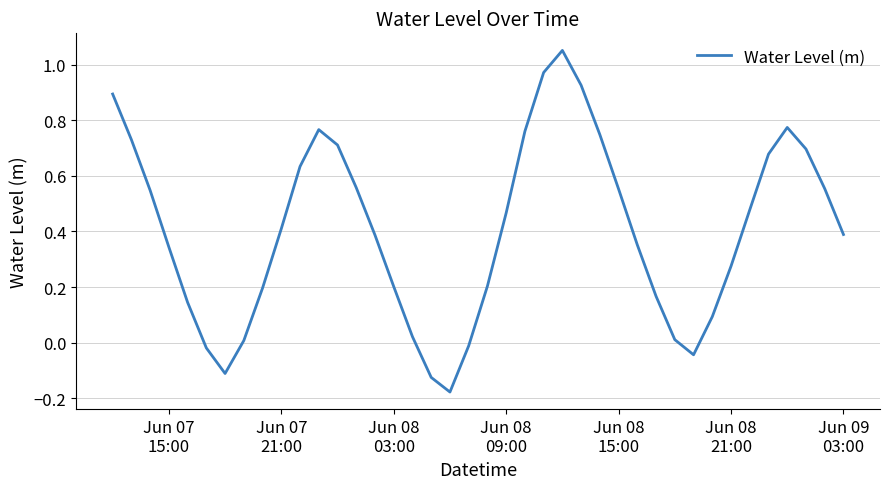

What is the difference between the maximum and minimum values?

1.2